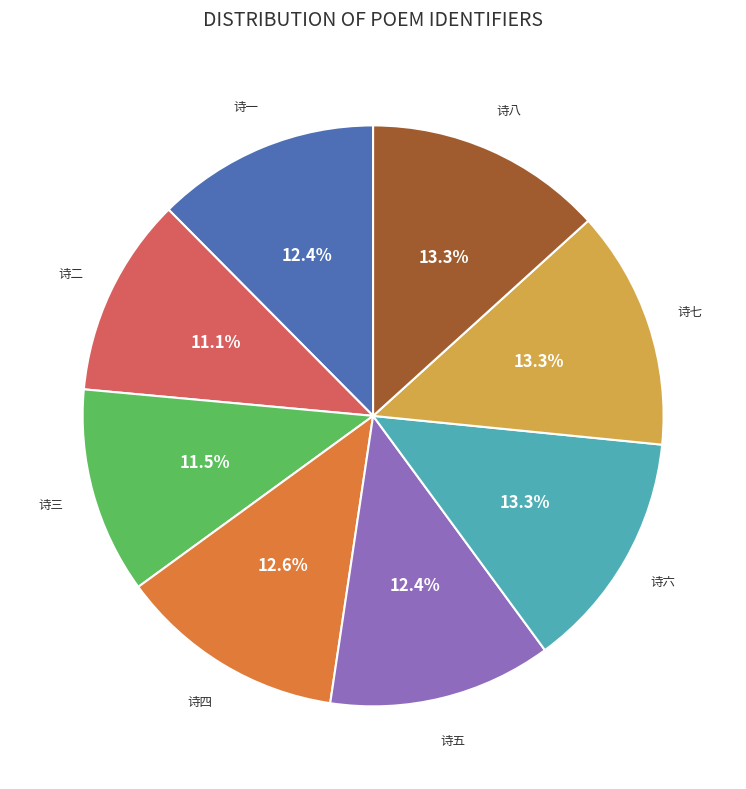

Is there any slice that represents more than half of the pie?

No